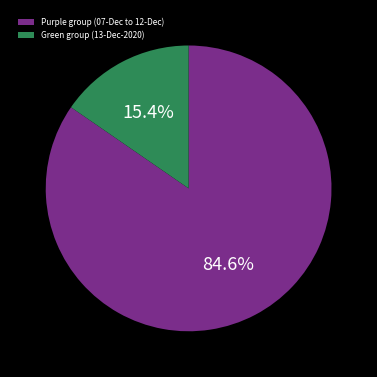

How many segments does this pie chart have?

2